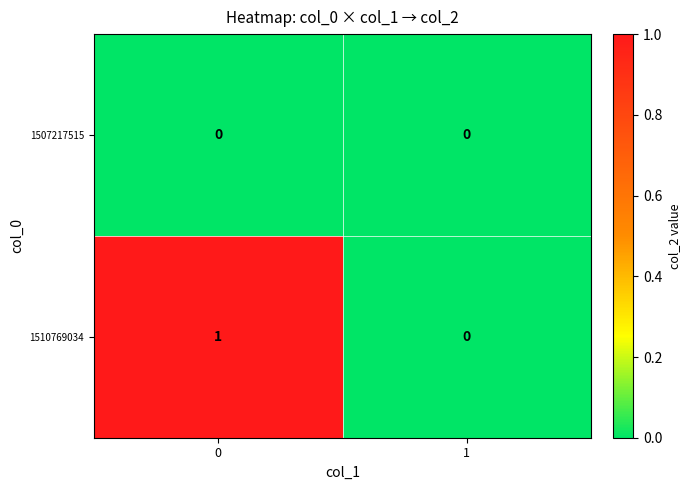

What is the difference between the highest and lowest values at 0?

1